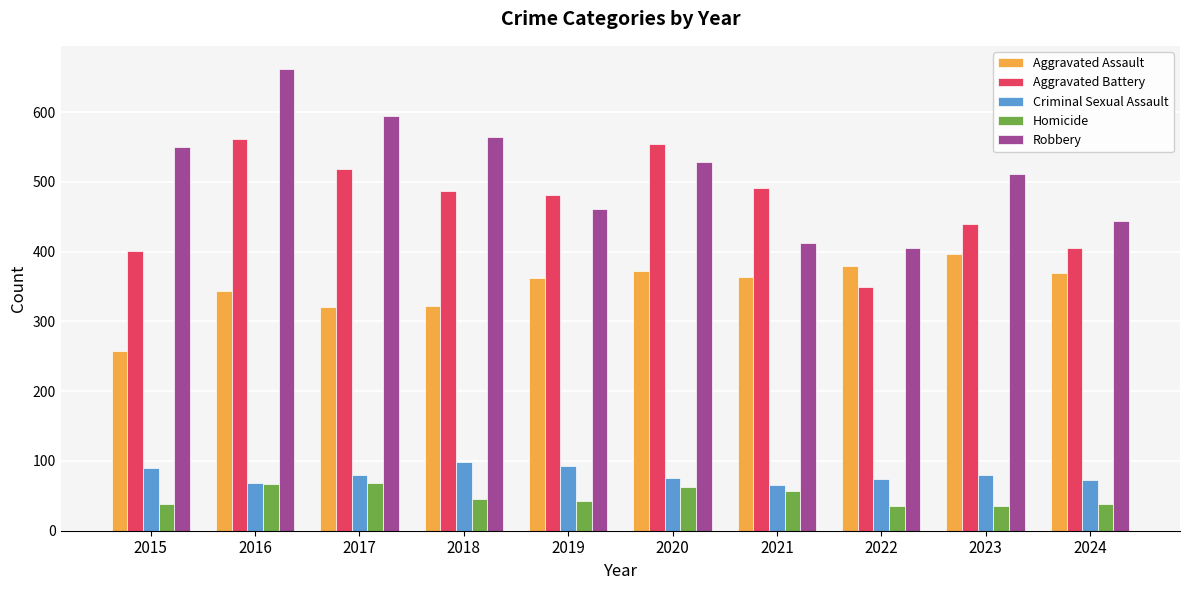

Are the bars grouped side by side (vs. stacked)?

Yes